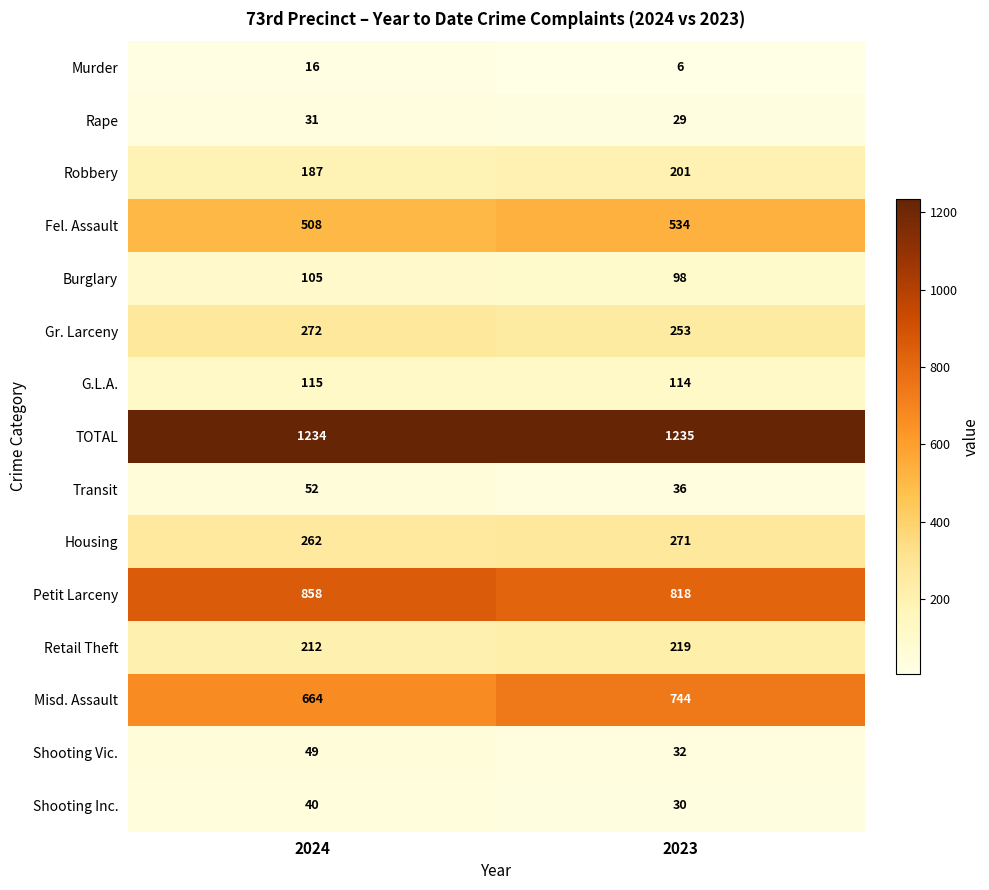

Read the Misd. Assault value at 2024, to the nearest 5.

665